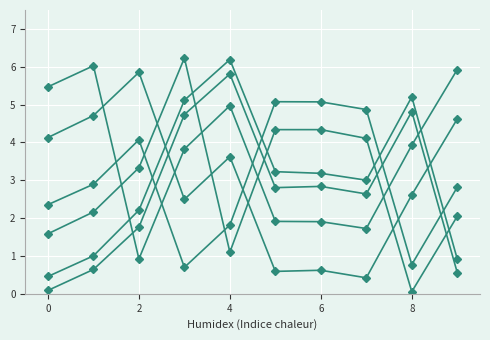

How many distinct data groups are displayed?

6